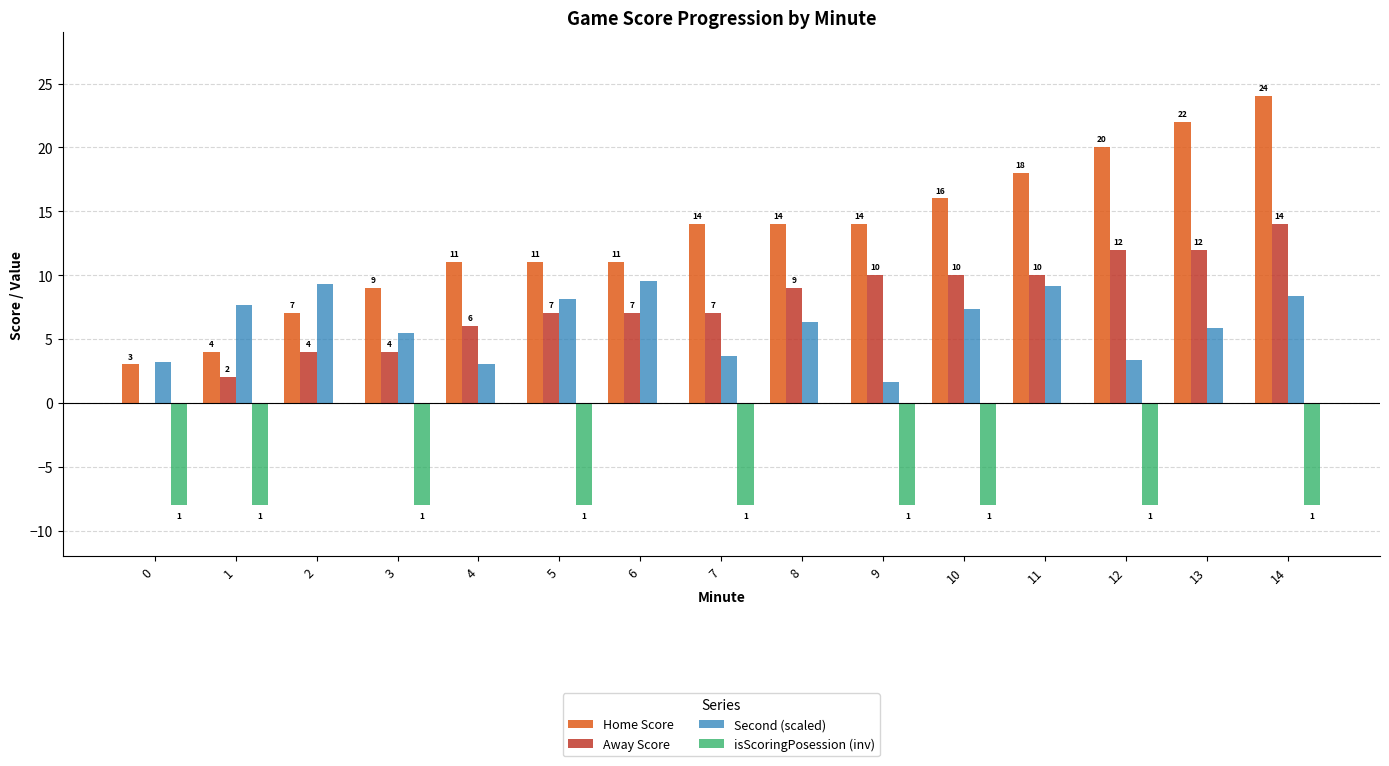

Which series changed the most between 10 and 13?

isScoringPosession (inv)